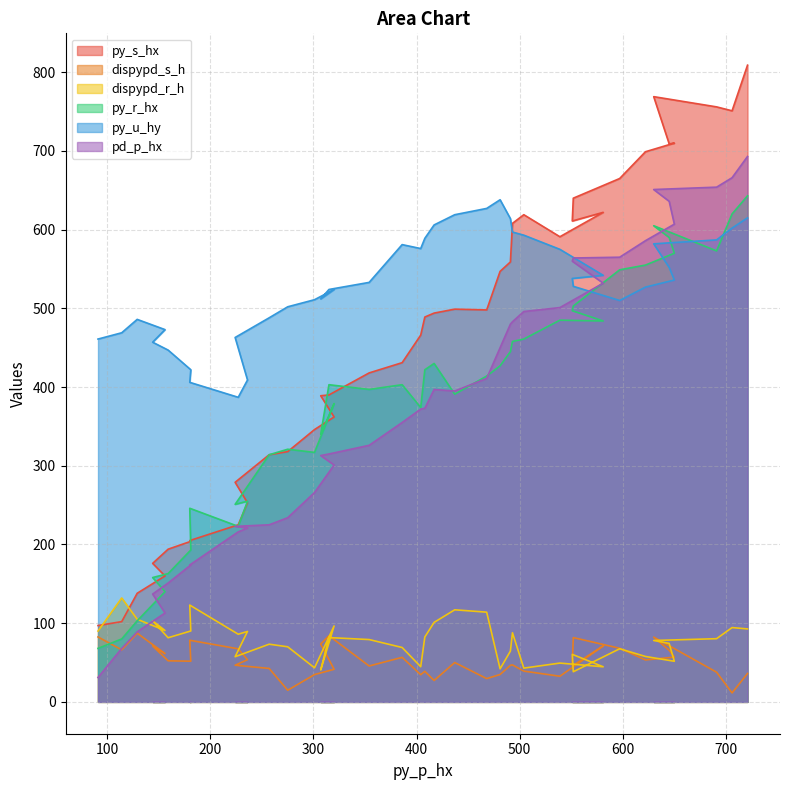

What is the label of the 25th point from the left?

481